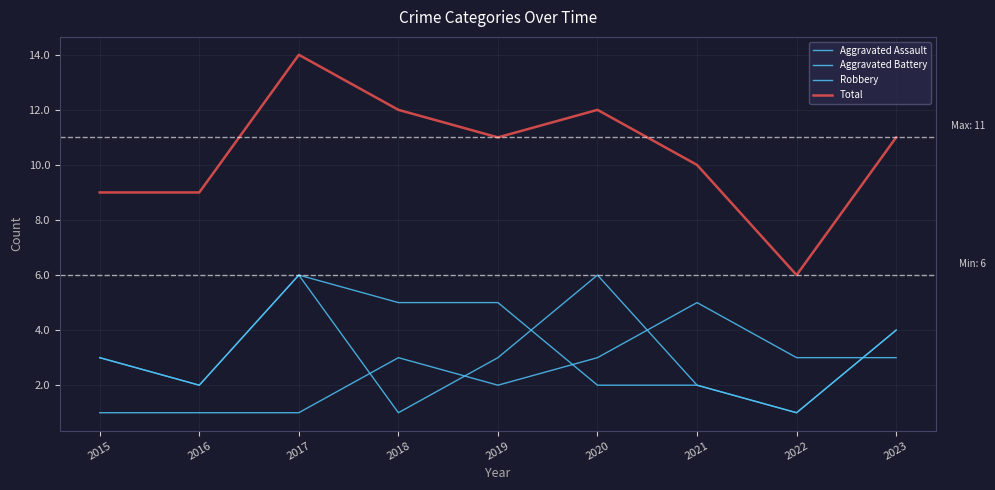

Which category has the highest value in the Robbery series?

2017